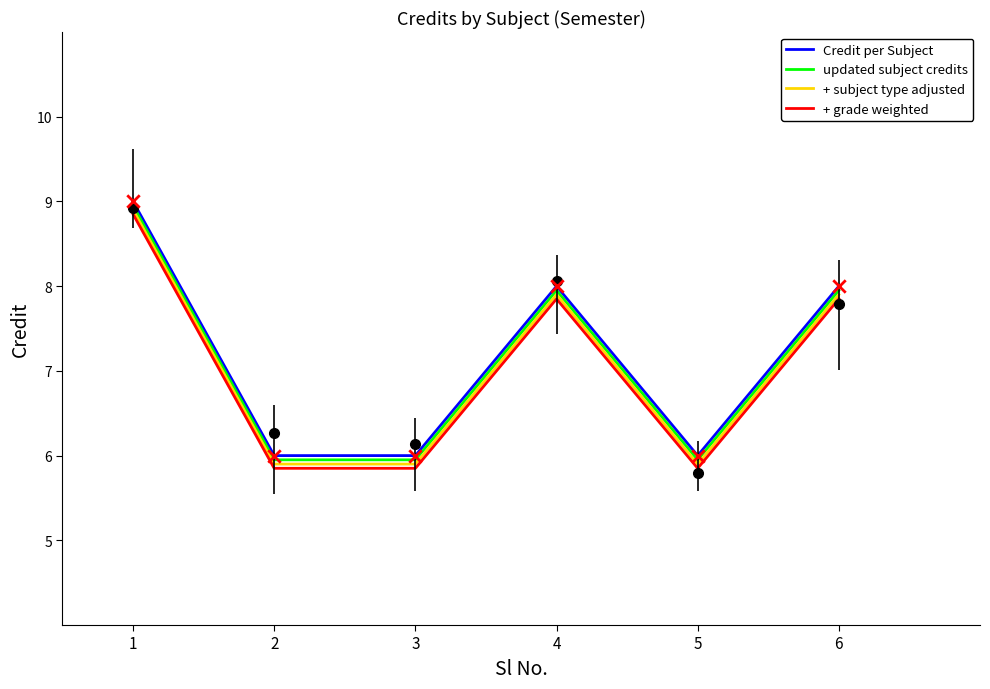

Which series has the largest Y range (max minus min)?

Credit per Subject